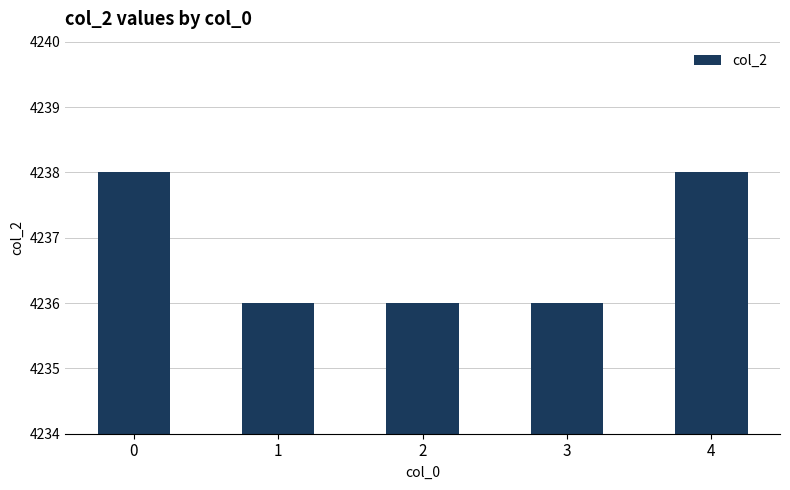

The value at 1 is 4236. True or false?

True